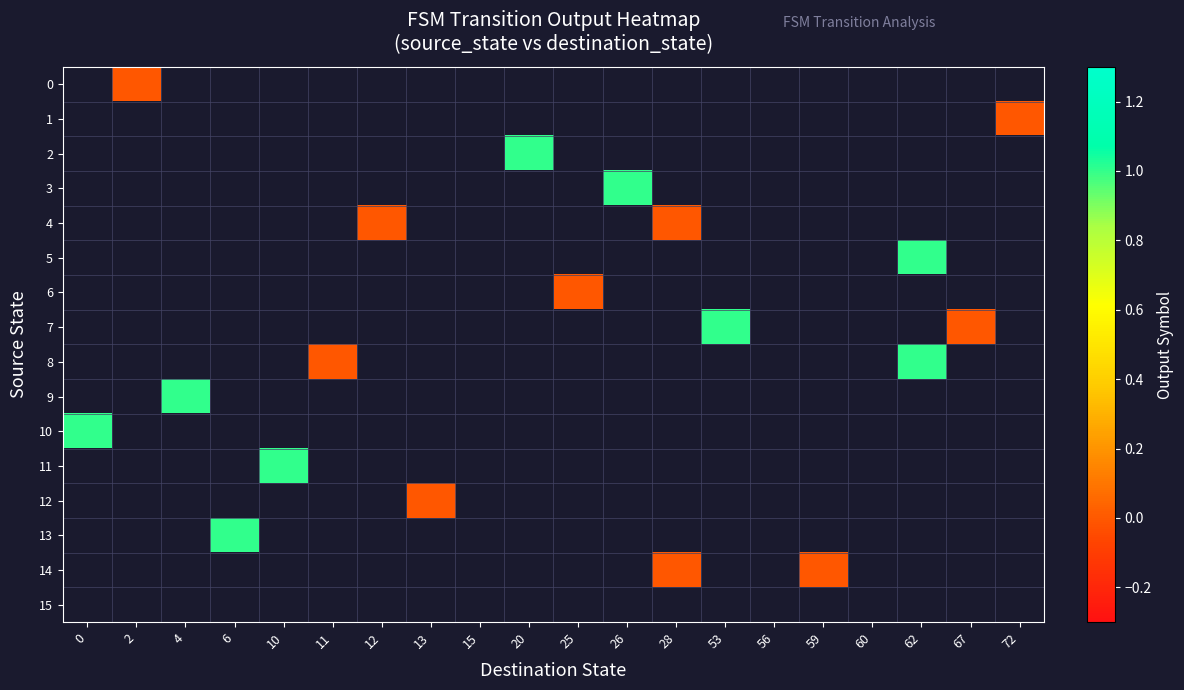

At 59, list the series in order from largest to smallest.

0, 1, 2, 3, 4, 5, 6, 7, 8, 9, 10, 11, 12, 13, 14, 15